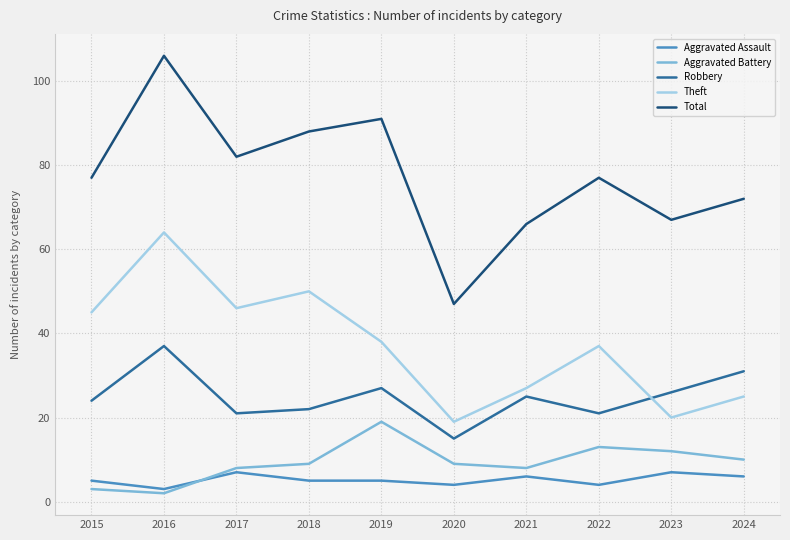

Reading left to right, extract all data points from this chart.

Aggravated Assault: 5	3	7	5	5	4	6	4	7	6
Aggravated Battery: 3	2	8	9	19	9	8	13	12	10
Robbery: 24	37	21	22	27	15	25	21	26	31
Theft: 45	64	46	50	38	19	27	37	20	25
Total: 77	106	82	88	91	47	66	77	67	72